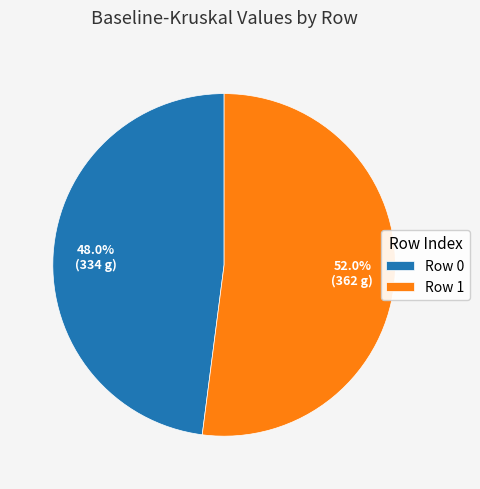

To the nearest percent, what is the difference between the largest and smallest slice percentages?

4%